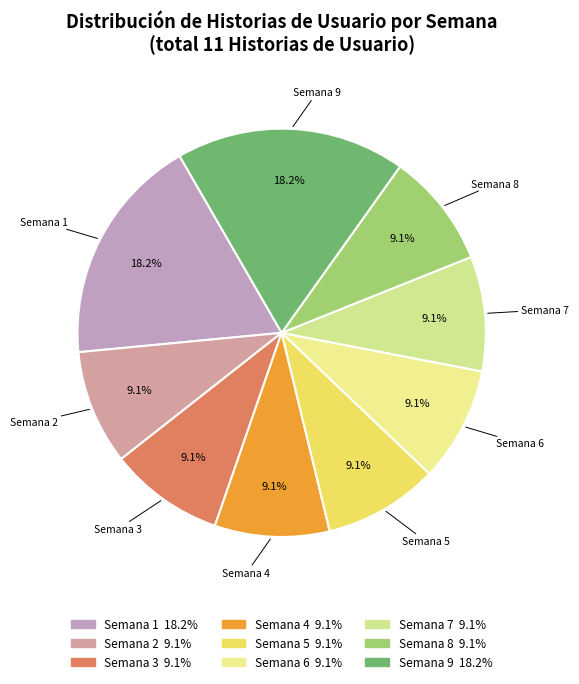

Count the number of slices in the pie.

9